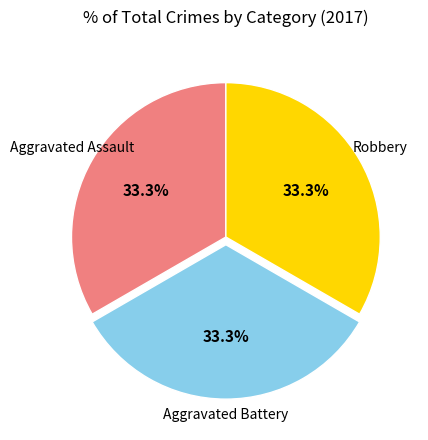

Is there a majority slice in this chart?

No